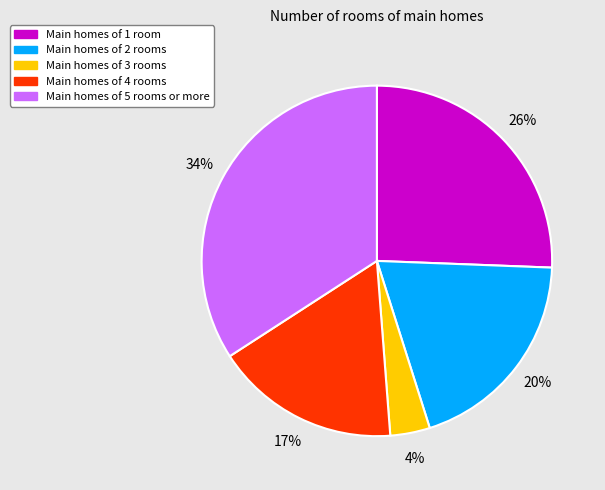

What is the ratio of the value at Main homes of 4 rooms to the value at Main homes of 1 room?

0.7